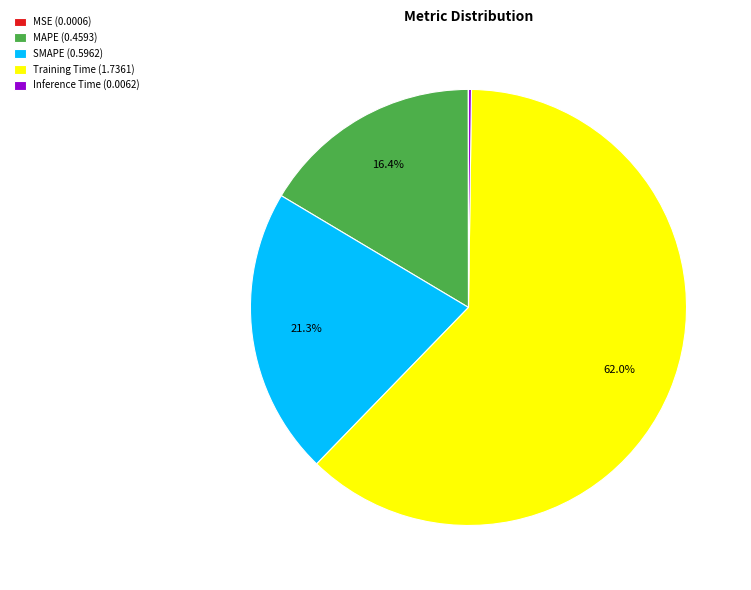

What percentage is NOT represented by SMAPE (0.5962)?

78.7%